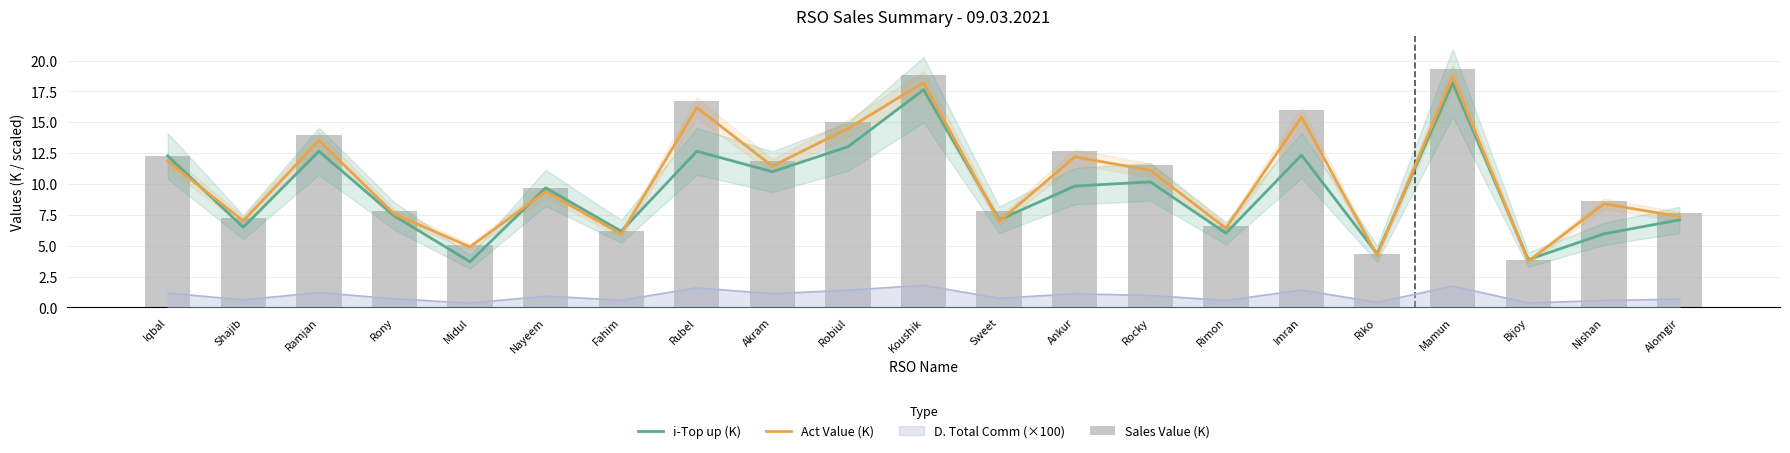

What is the difference between the highest and lowest values at Shajib?

0.8